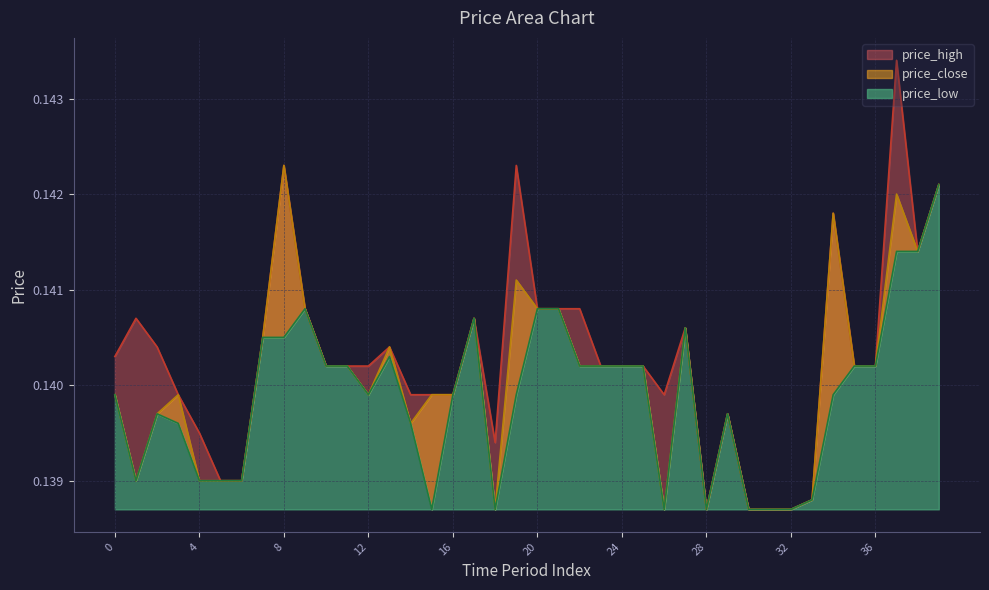

Reading right to left, transcribe all the data shown in this chart.

price_high: 39=0.1	38=0.1	37=0.1	36=0.1	35=0.1	34=0.1	33=0.1	32=0.1	31=0.1	30=0.1	29=0.1	28=0.1	27=0.1	26=0.1	25=0.1	24=0.1	23=0.1	22=0.1	21=0.1	20=0.1	19=0.1	18=0.1	17=0.1	16=0.1	15=0.1	14=0.1	13=0.1	12=0.1	11=0.1	10=0.1	9=0.1	8=0.1	7=0.1	6=0.1	5=0.1	4=0.1	3=0.1	2=0.1	1=0.1	0=0.1
price_close: 39=0.1	38=0.1	37=0.1	36=0.1	35=0.1	34=0.1	33=0.1	32=0.1	31=0.1	30=0.1	29=0.1	28=0.1	27=0.1	26=0.1	25=0.1	24=0.1	23=0.1	22=0.1	21=0.1	20=0.1	19=0.1	18=0.1	17=0.1	16=0.1	15=0.1	14=0.1	13=0.1	12=0.1	11=0.1	10=0.1	9=0.1	8=0.1	7=0.1	6=0.1	5=0.1	4=0.1	3=0.1	2=0.1	1=0.1	0=0.1
price_low: 39=0.1	38=0.1	37=0.1	36=0.1	35=0.1	34=0.1	33=0.1	32=0.1	31=0.1	30=0.1	29=0.1	28=0.1	27=0.1	26=0.1	25=0.1	24=0.1	23=0.1	22=0.1	21=0.1	20=0.1	19=0.1	18=0.1	17=0.1	16=0.1	15=0.1	14=0.1	13=0.1	12=0.1	11=0.1	10=0.1	9=0.1	8=0.1	7=0.1	6=0.1	5=0.1	4=0.1	3=0.1	2=0.1	1=0.1	0=0.1